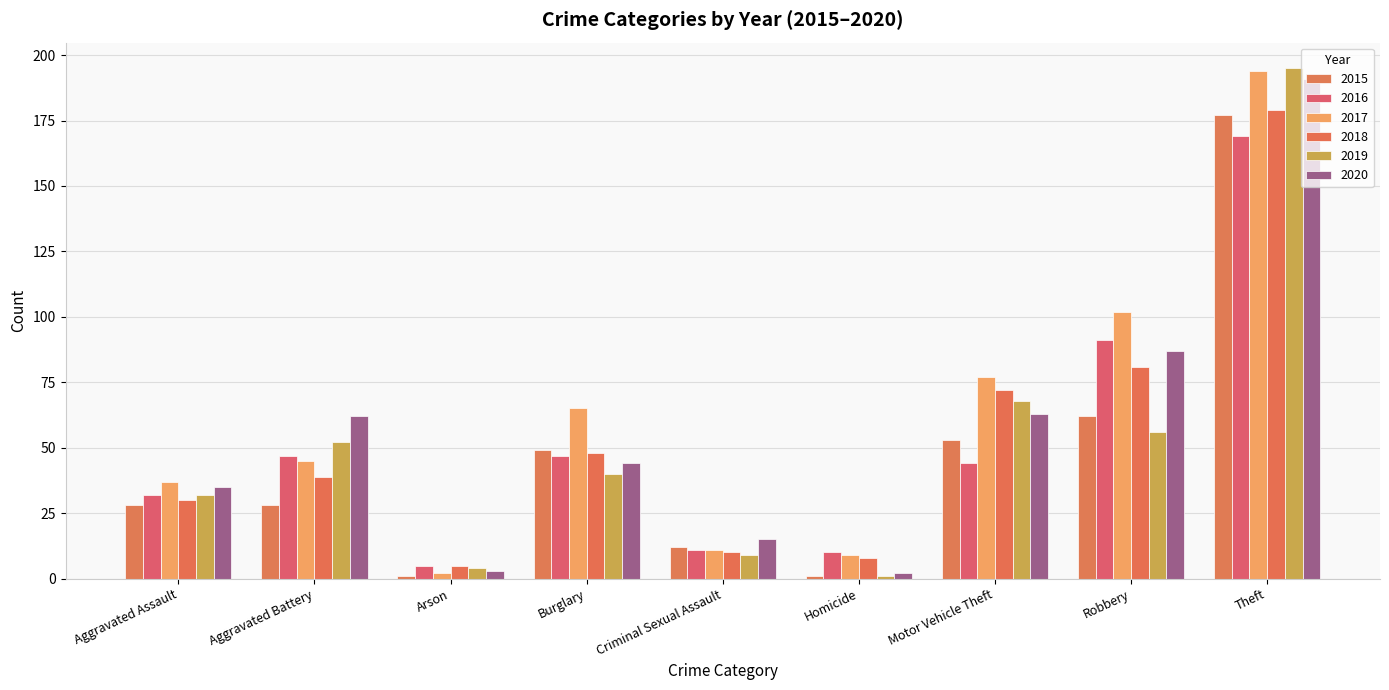

At which label does 2020 reach its minimum?

Homicide